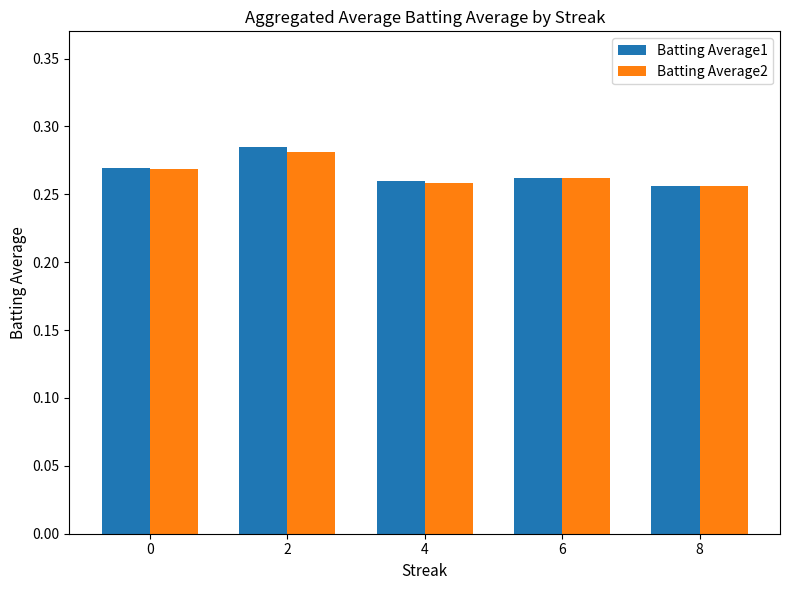

At which label does Batting Average2 reach its peak?

2